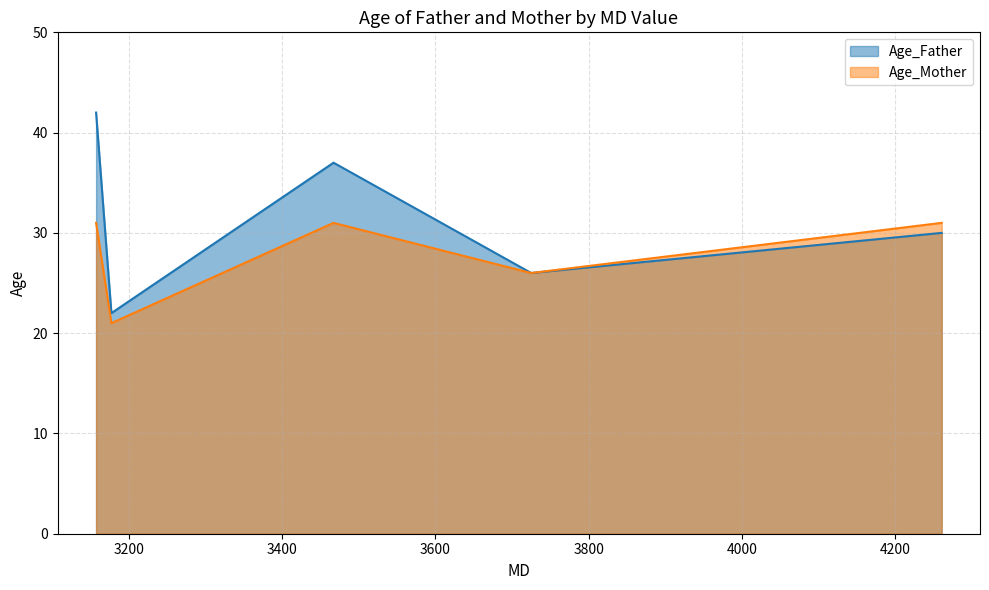

How many Age_Father values are between 26 and 37?

3